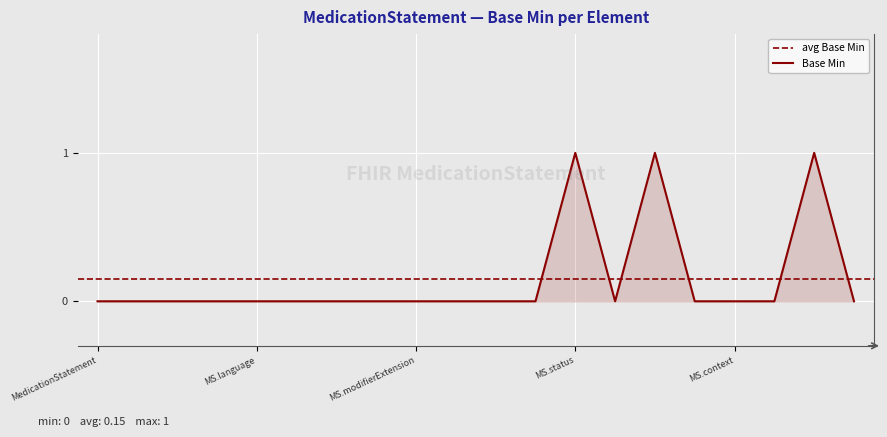

Is it true that Base Min equals 0 at MS.context?

True